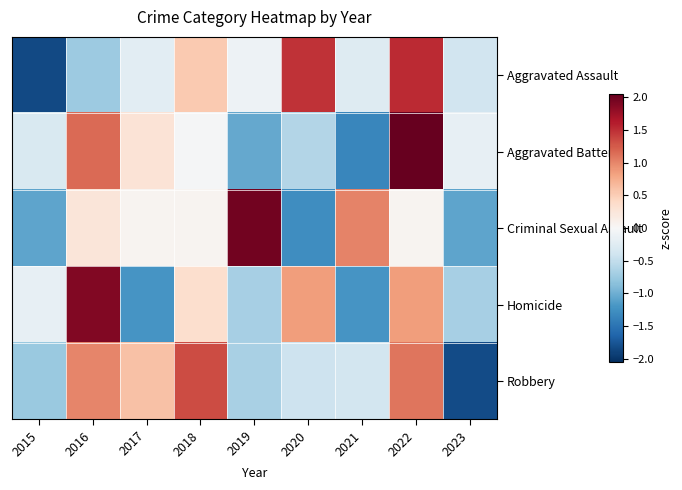

What is the spread (max minus min) of values at 2022?

2.0